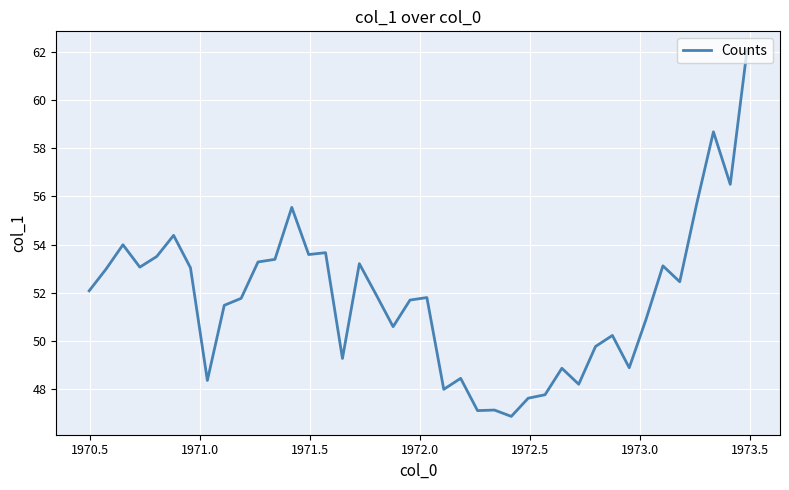

What is the greatest value displayed?

62.1